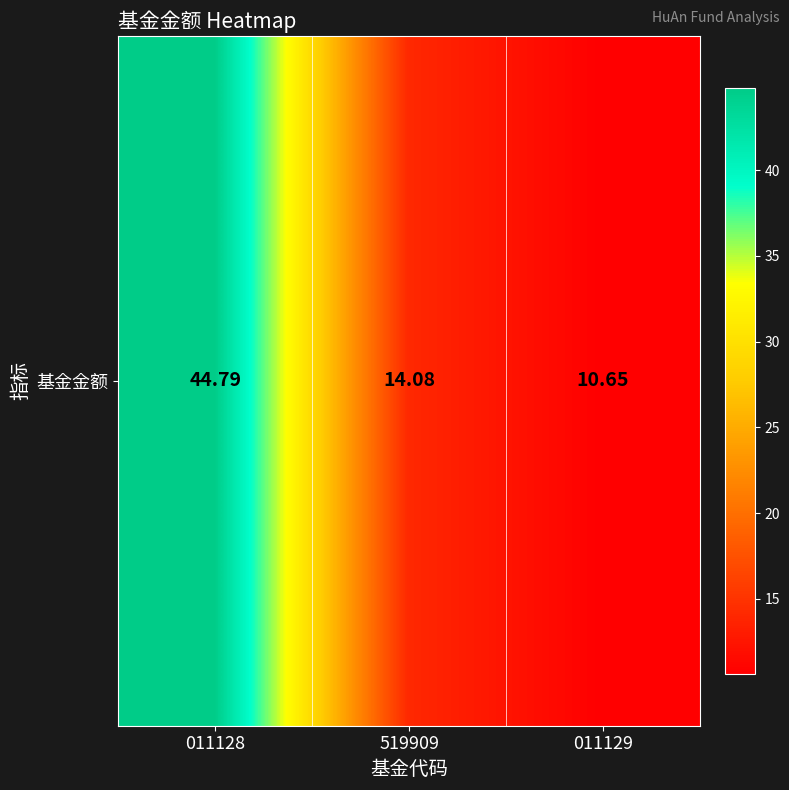

What is the ratio of the value at 011129 to the value at 011128?

0.2